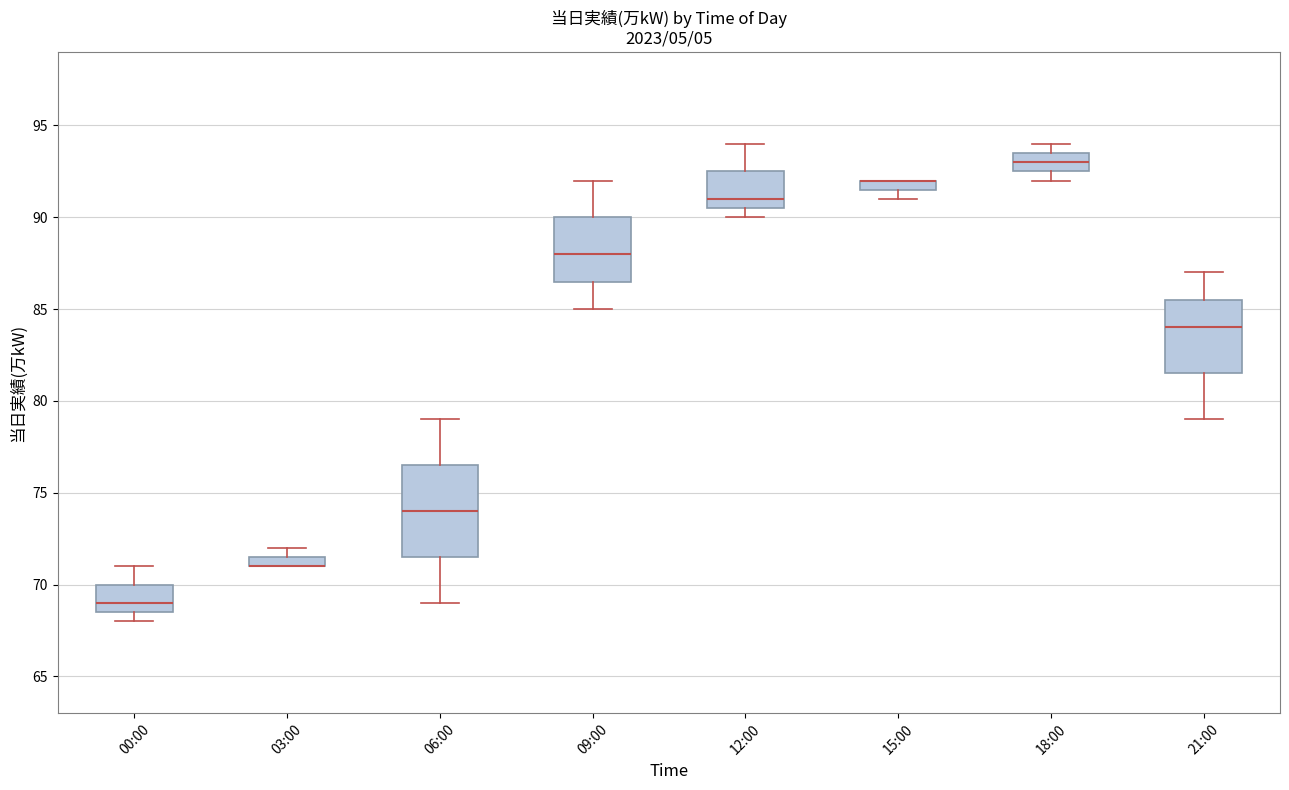

Where does the upper whisker of the box for 00:00 end on the y-axis? The values are not printed on the chart, so give them approximately, as read against the axis.

71.0